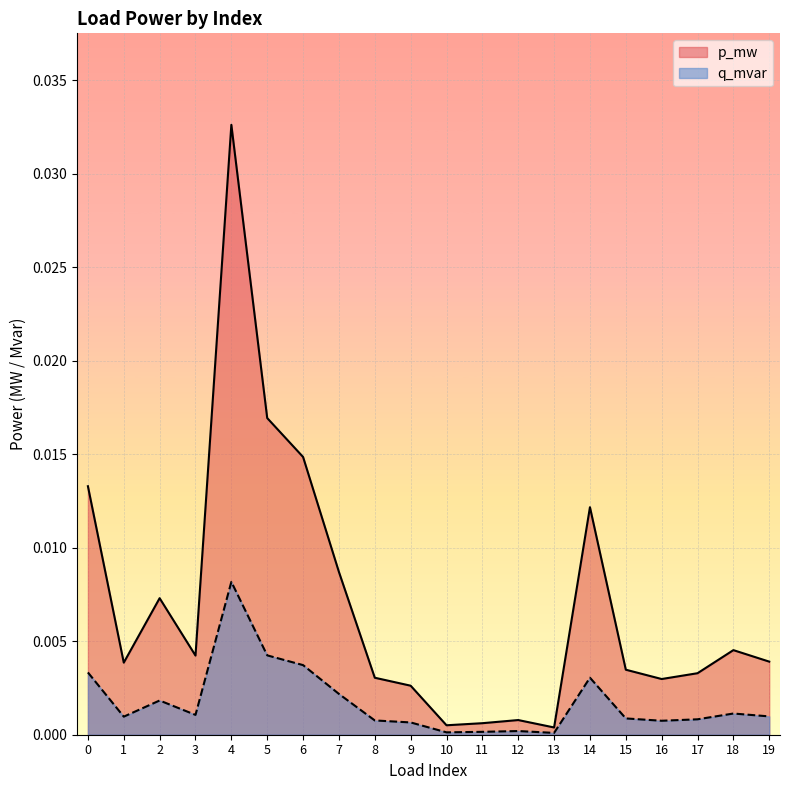

Does the chart display data point markers on the line(s)?

No